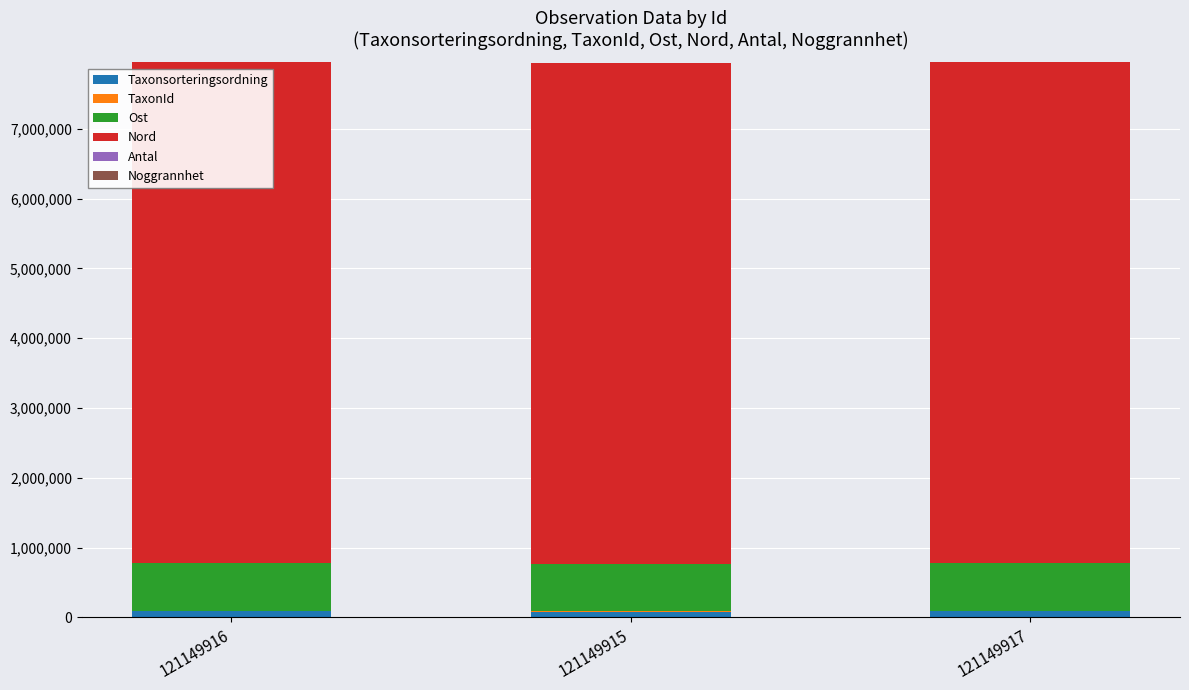

Are the bars grouped side by side (vs. stacked)?

No